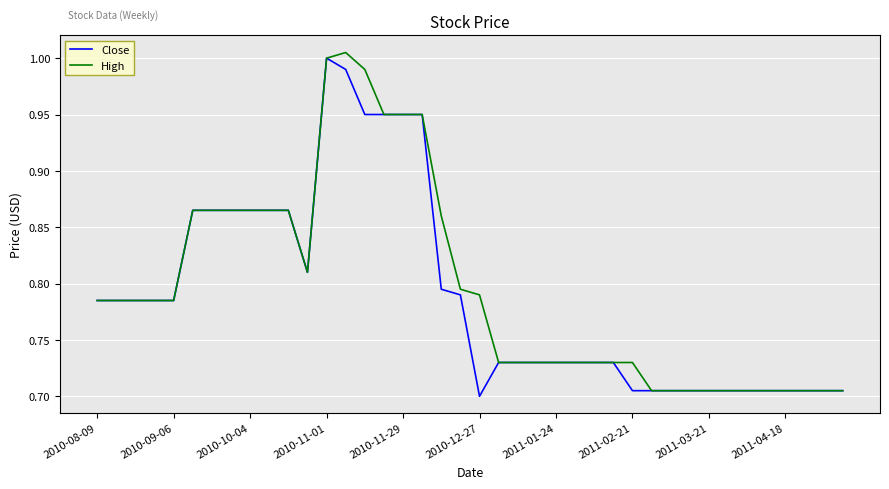

Where is Close nearest to the value 0?

2010-12-27